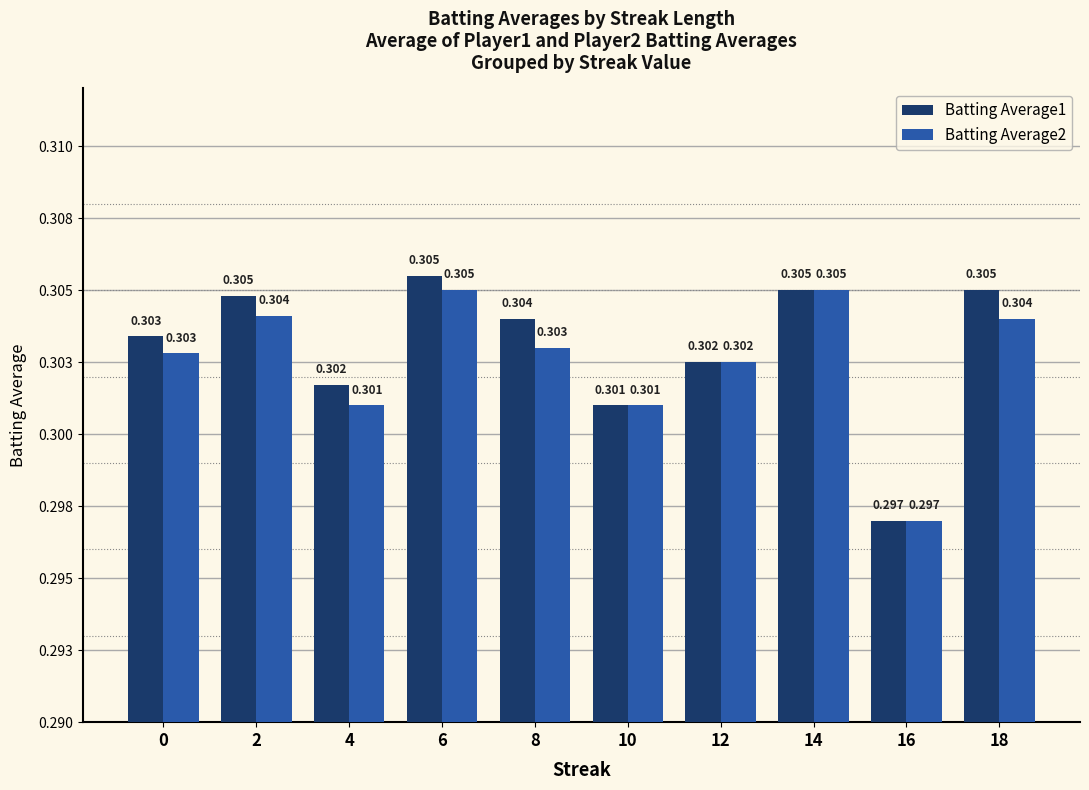

The value of Batting Average2 at 18 is 0.3. True or false?

True